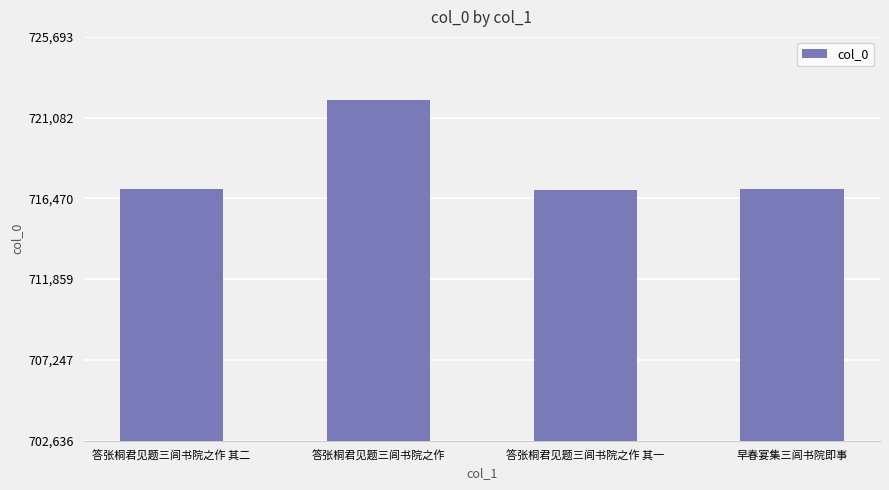

Which category has the highest value across all series?

答张桐君见题三闾书院之作